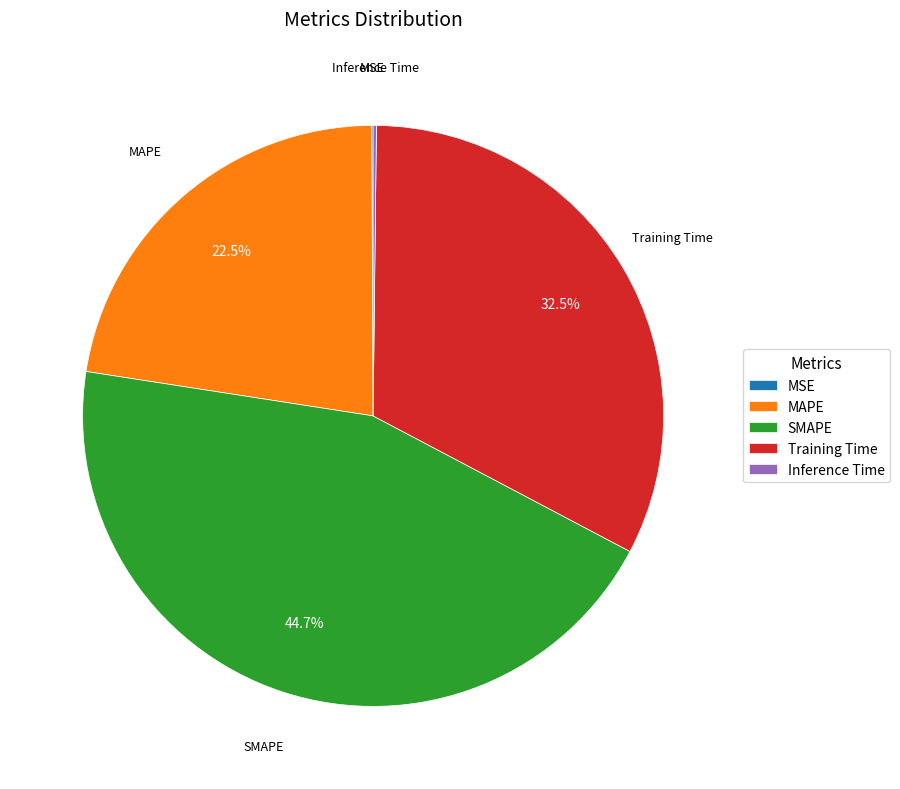

Approximately how many times larger is the value at MAPE compared to SMAPE?

0.5